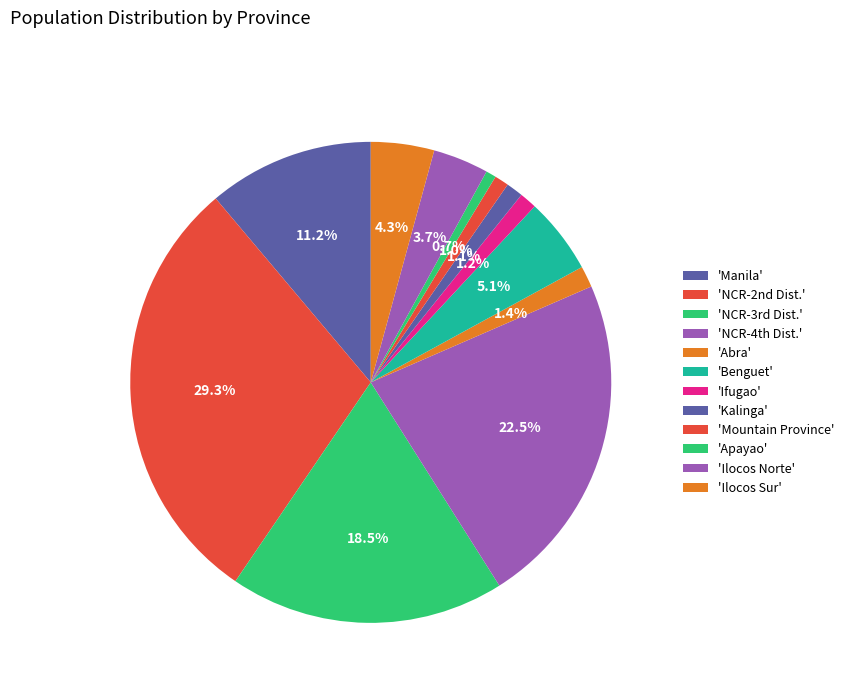

Rank the categories by value from highest to lowest.

NCR-2nd Dist., NCR-4th Dist., NCR-3rd Dist., Manila, Benguet, Ilocos Sur, Ilocos Norte, Abra, Ifugao, Kalinga, Mountain Province, Apayao